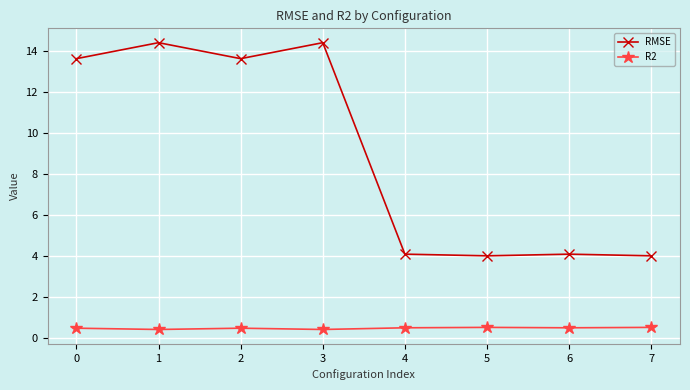

At 6, list the series in order from smallest to largest.

R2, RMSE